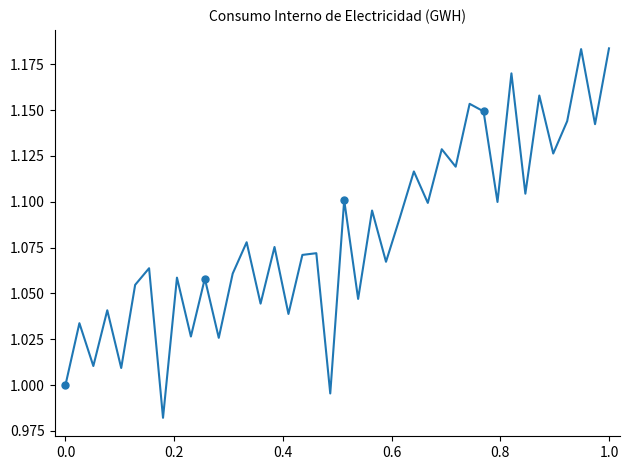

True or false: there are more than 0 points higher than both neighbors.

True